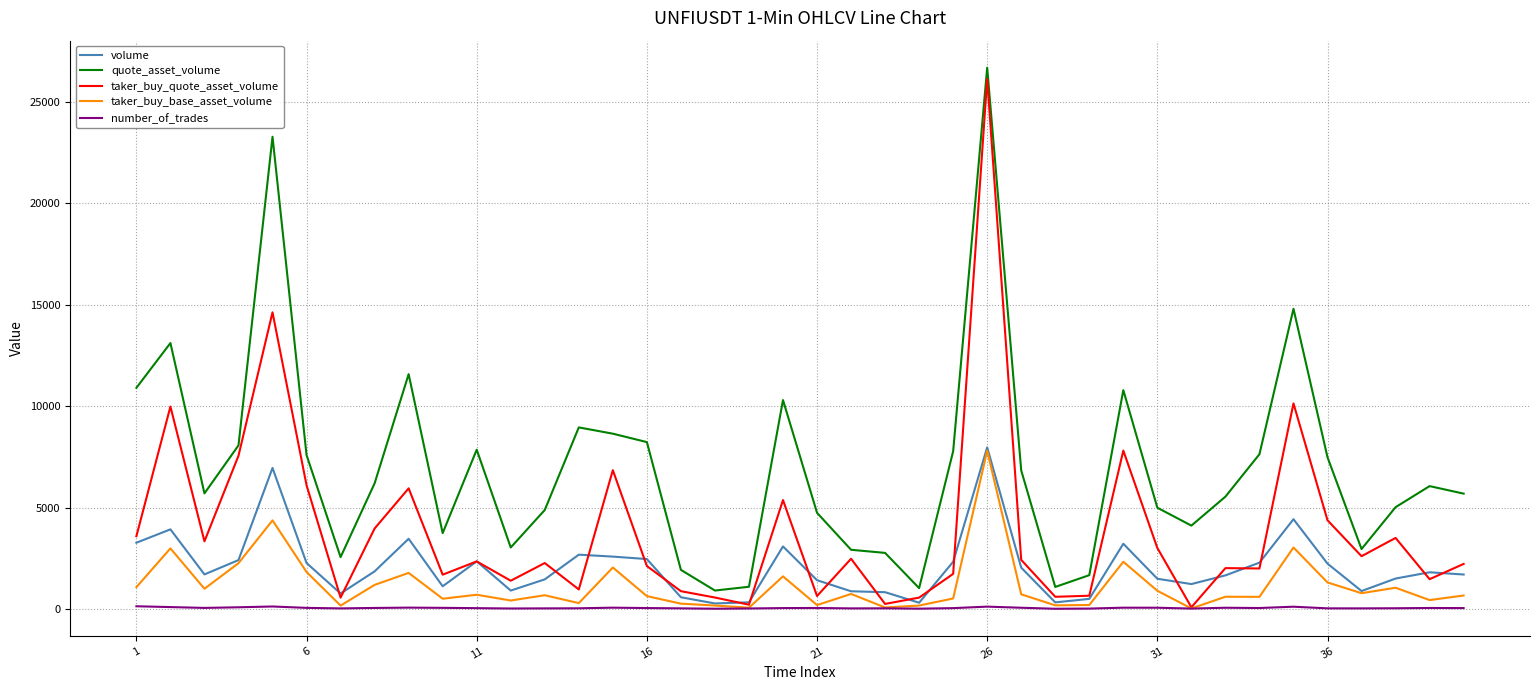

What is the maximum value shown in the chart?

26674.2